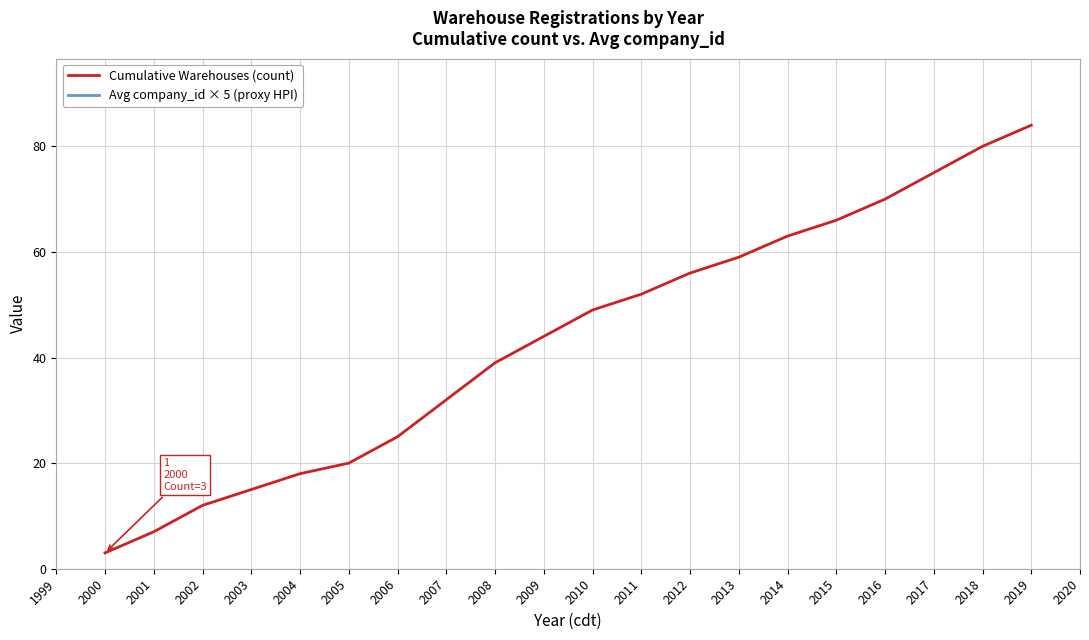

Which series has the largest range (max minus min)?

Avg company_id × 5 (proxy HPI)